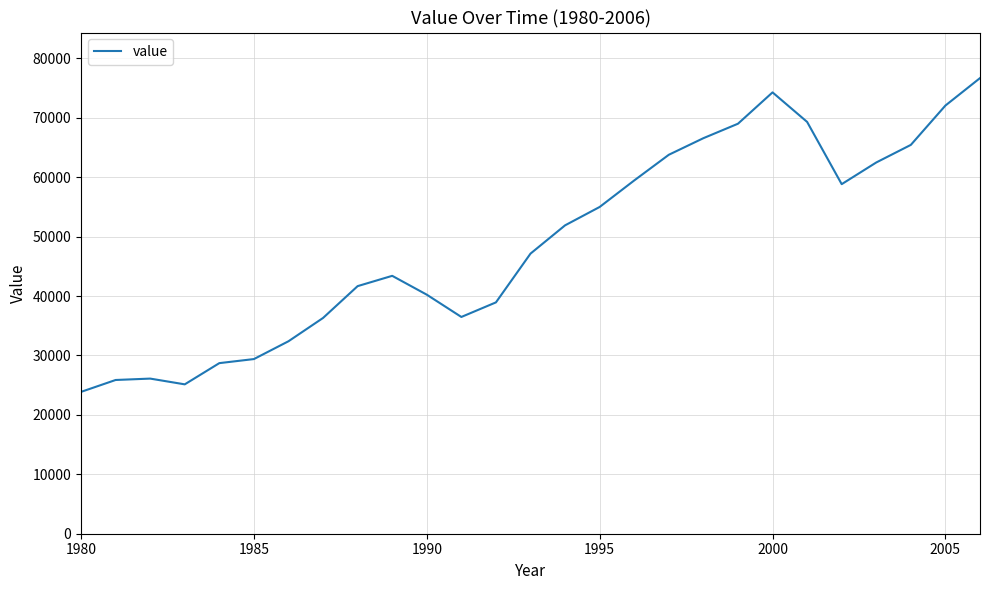

What is the difference between the maximum and minimum values?

52809